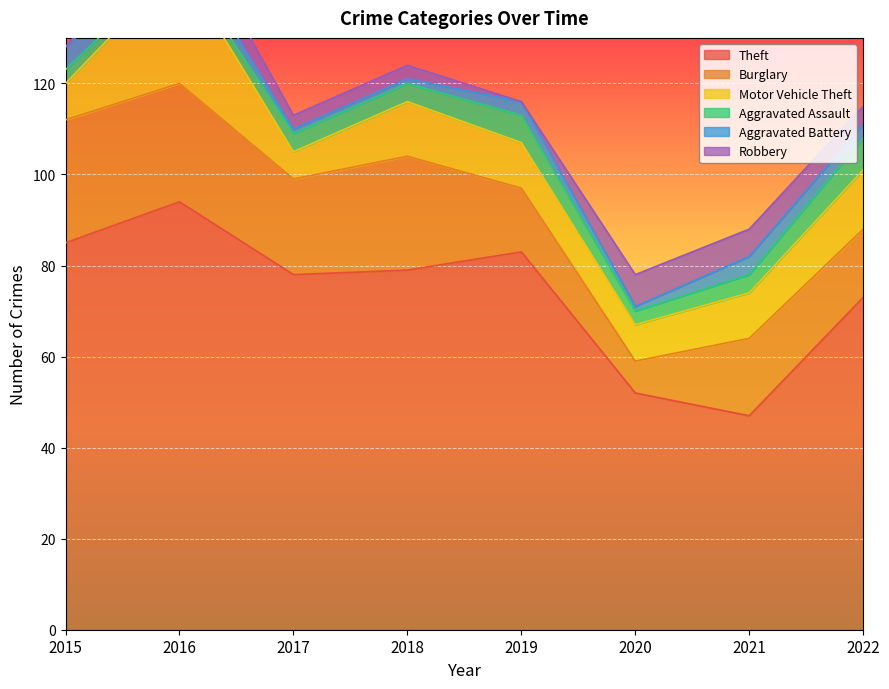

Where is the first local minimum for Theft?

2017